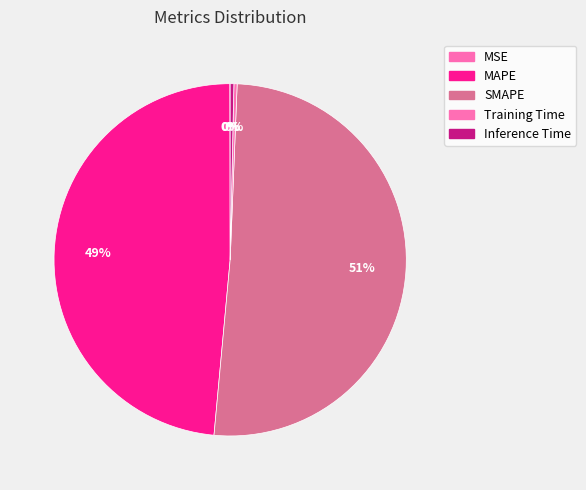

True or false: MAPE accounts for 57% of the total.

False